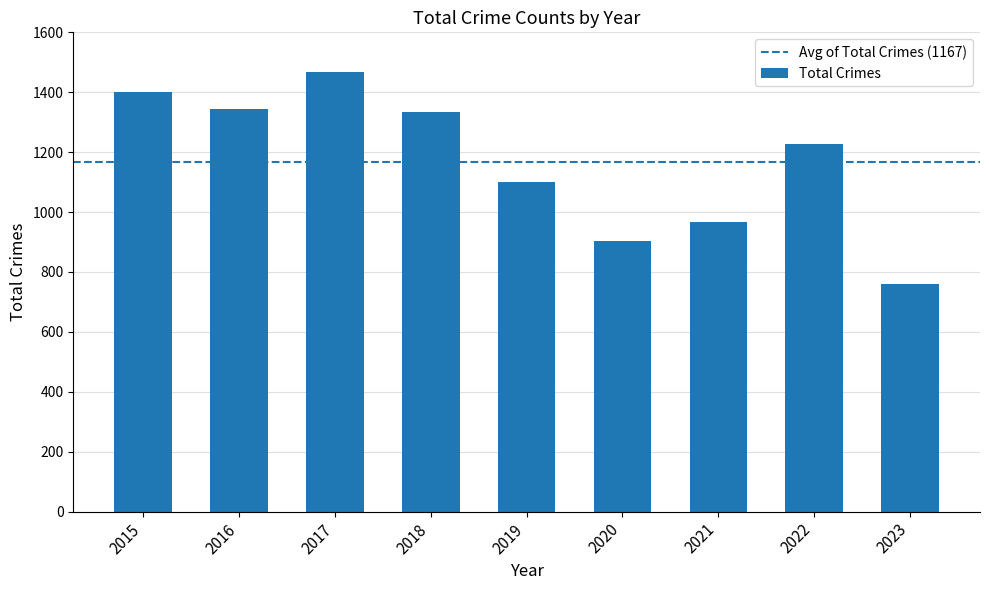

Which has a higher value, 2019 or 2016?

2016